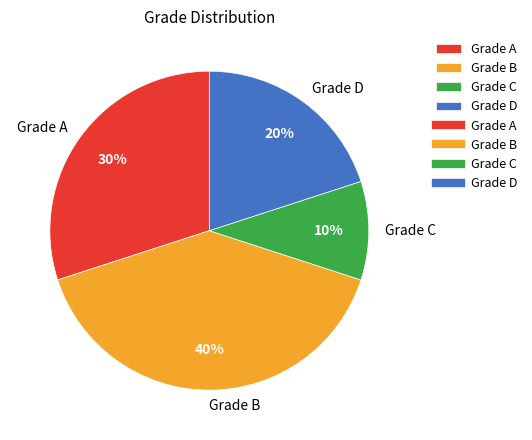

Do Grade A and Grade B together represent more than half of the pie?

Yes